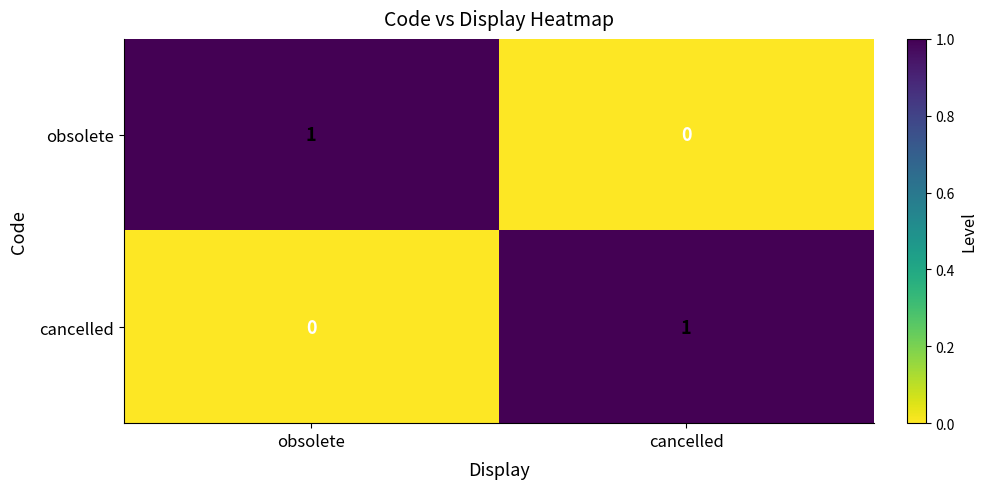

How many data points does each series have?

2